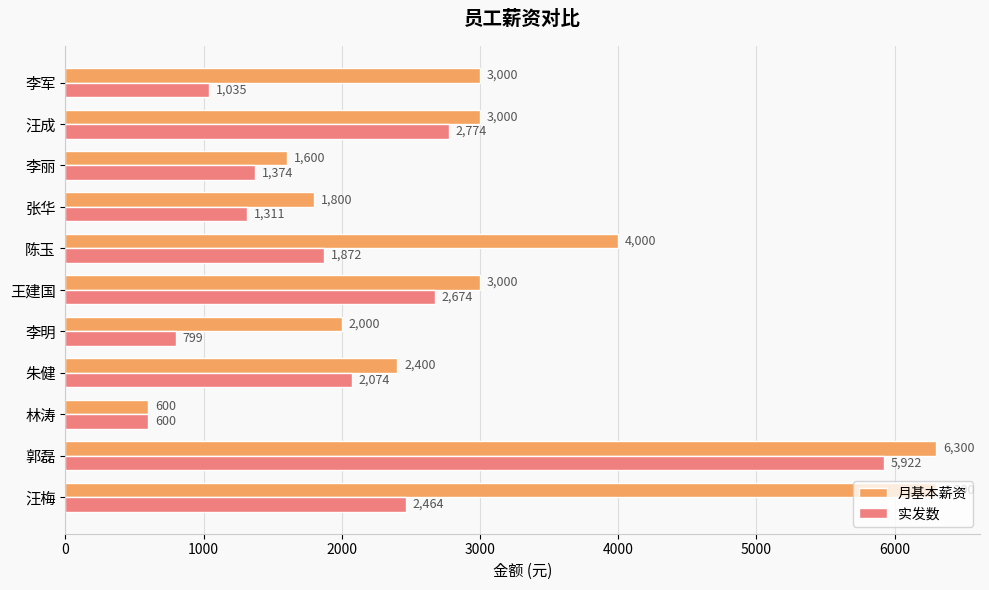

At 汪梅, list the series in order from smallest to largest.

实发数, 月基本薪资